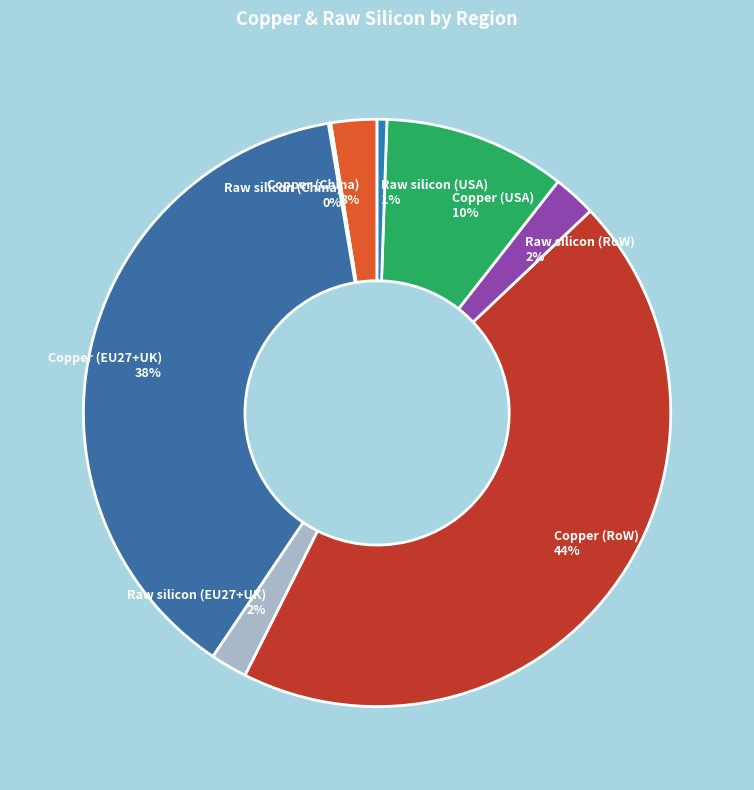

True or false: Copper (USA) accounts for 10% of the total.

True